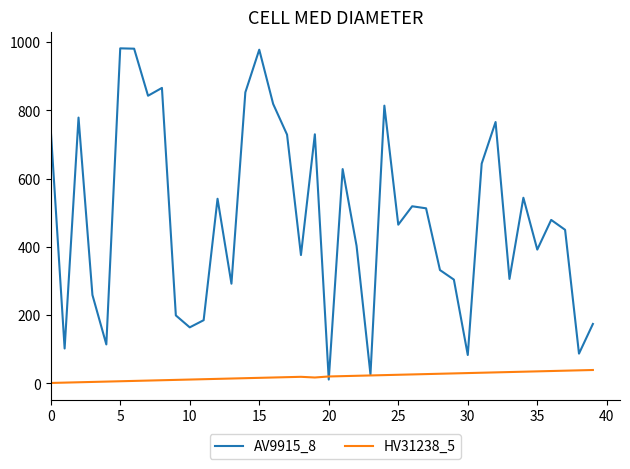

What is the greatest value displayed?

982